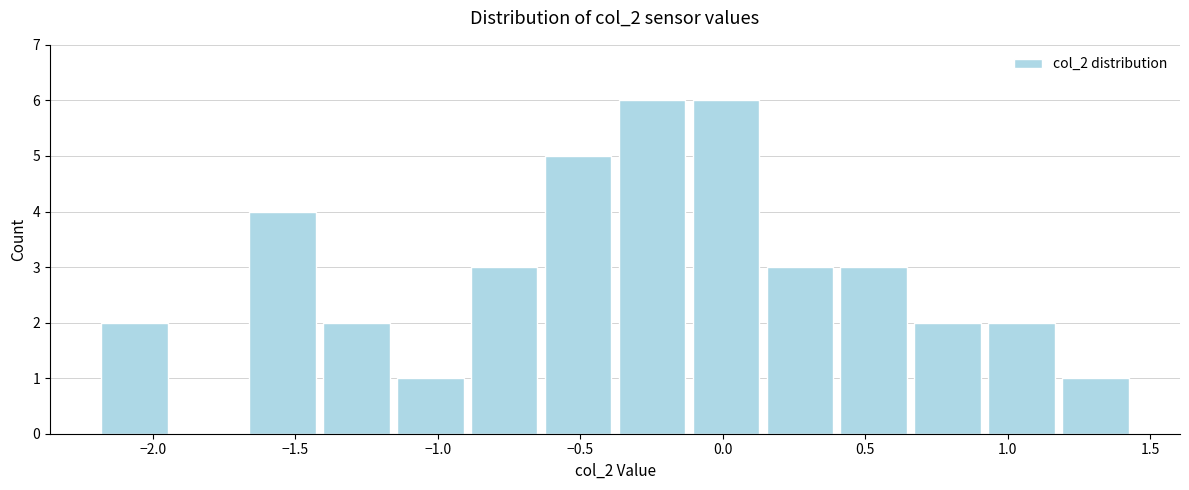

How tall is the bar that spans -0.65 to -0.40 on the x-axis? Neither the bar edges nor the heights are printed on the chart, so give them approximately, as read against the axes.

5